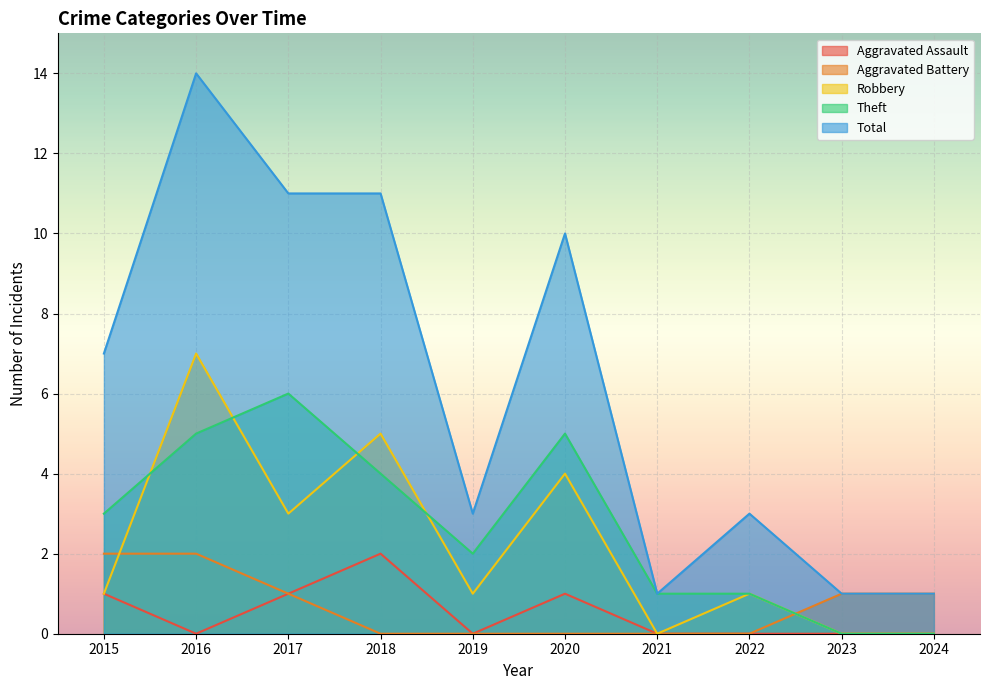

True or false: Robbery has a value of 4 at 2021.

False